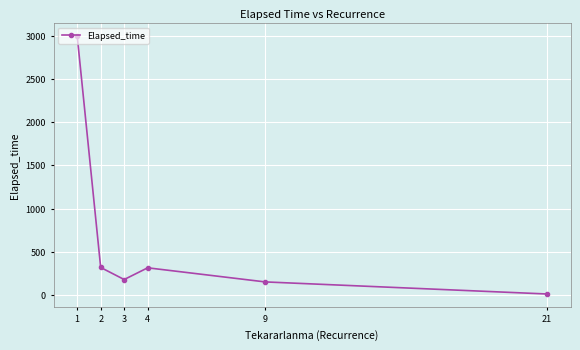

What is the change in value from 3 to 21?

-167.5